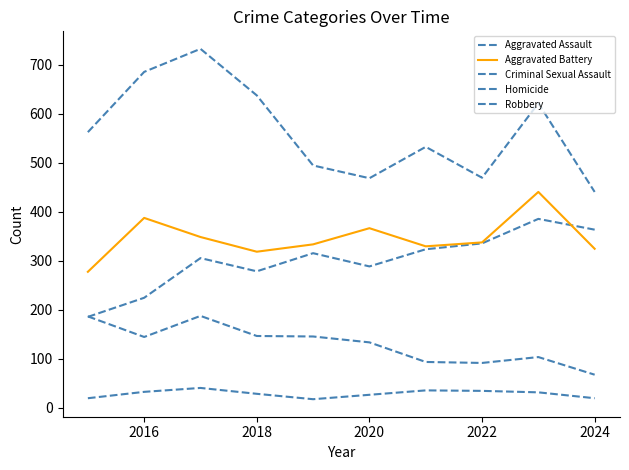

True or false: Aggravated Assault has more than 2 interior local peaks.

True